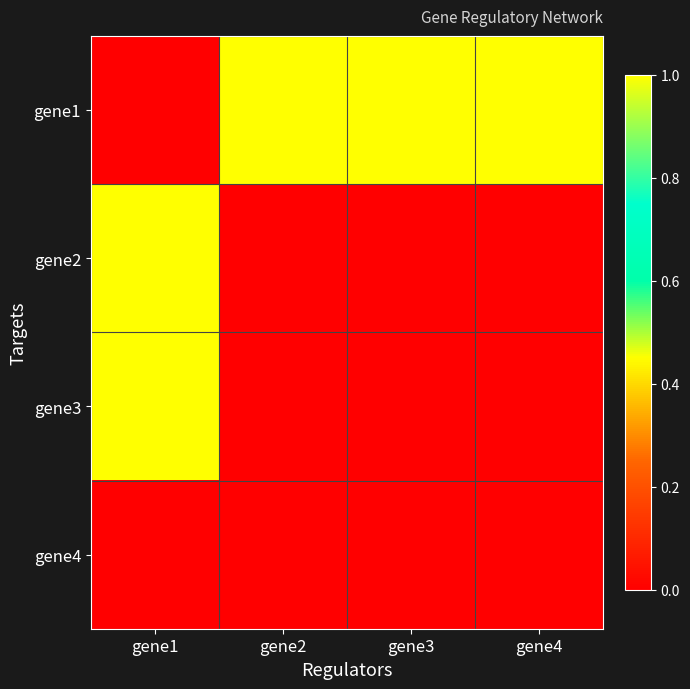

What is the total value across all series at gene1?

2